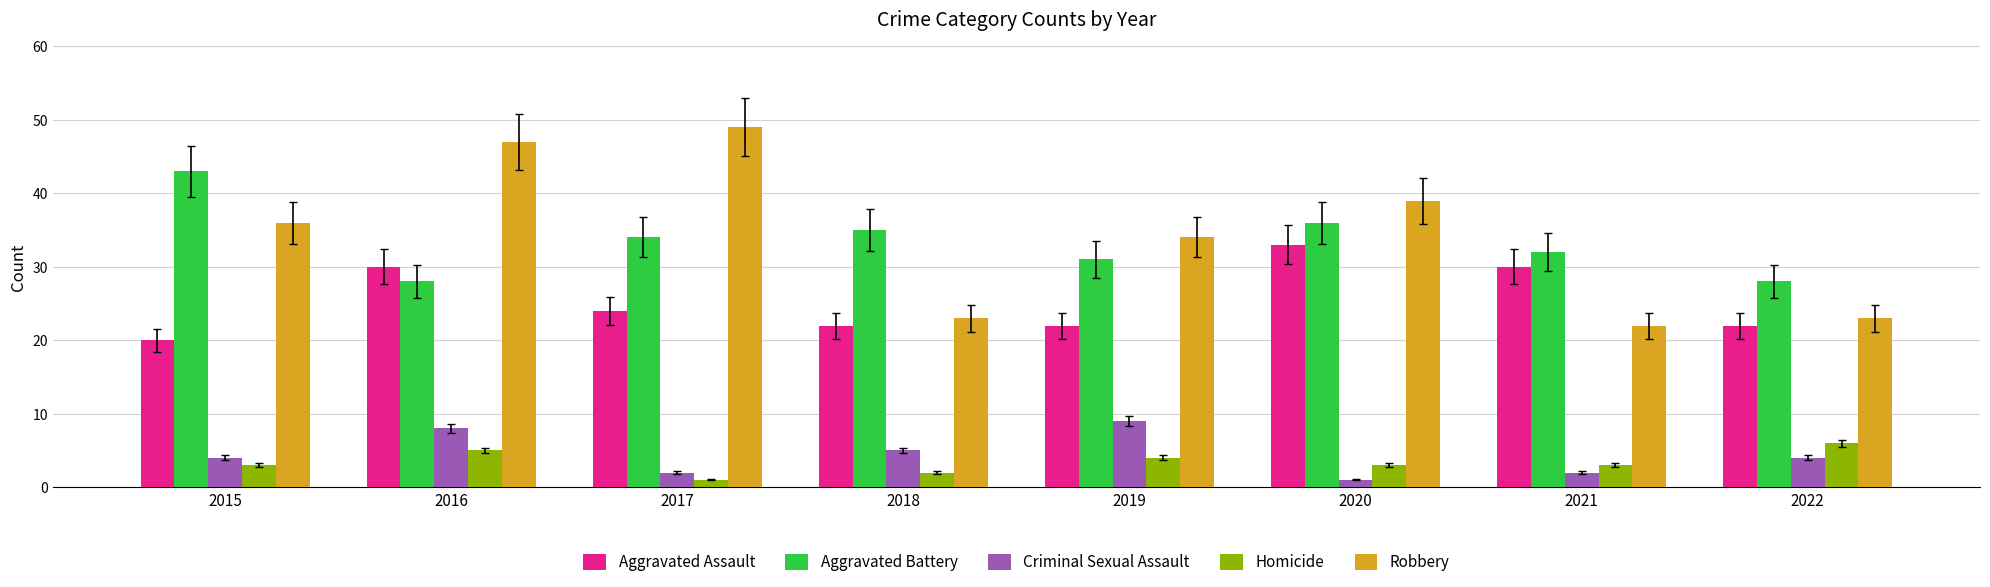

The Aggravated Battery series shows 32 at 2021. True or false?

True